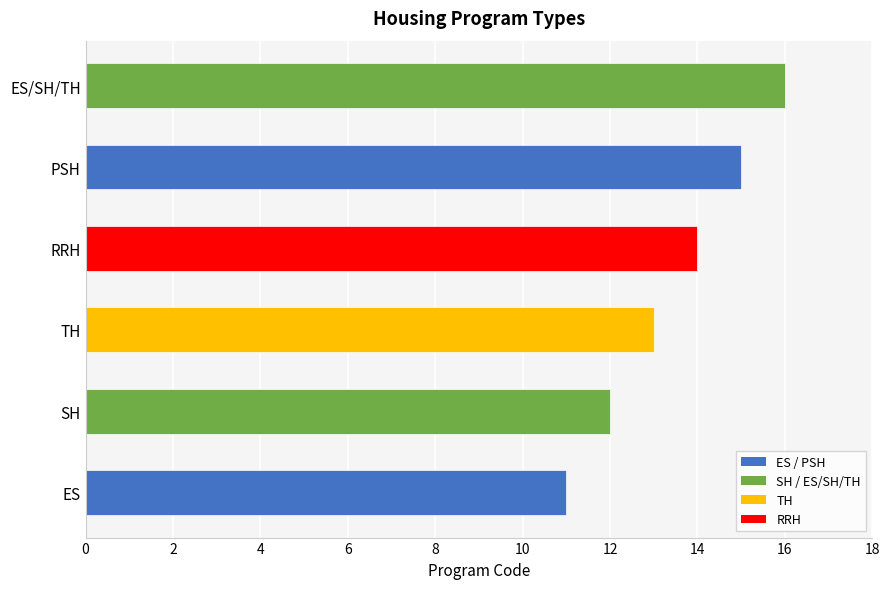

The chart shows a value of 4 at PSH. True or false?

False